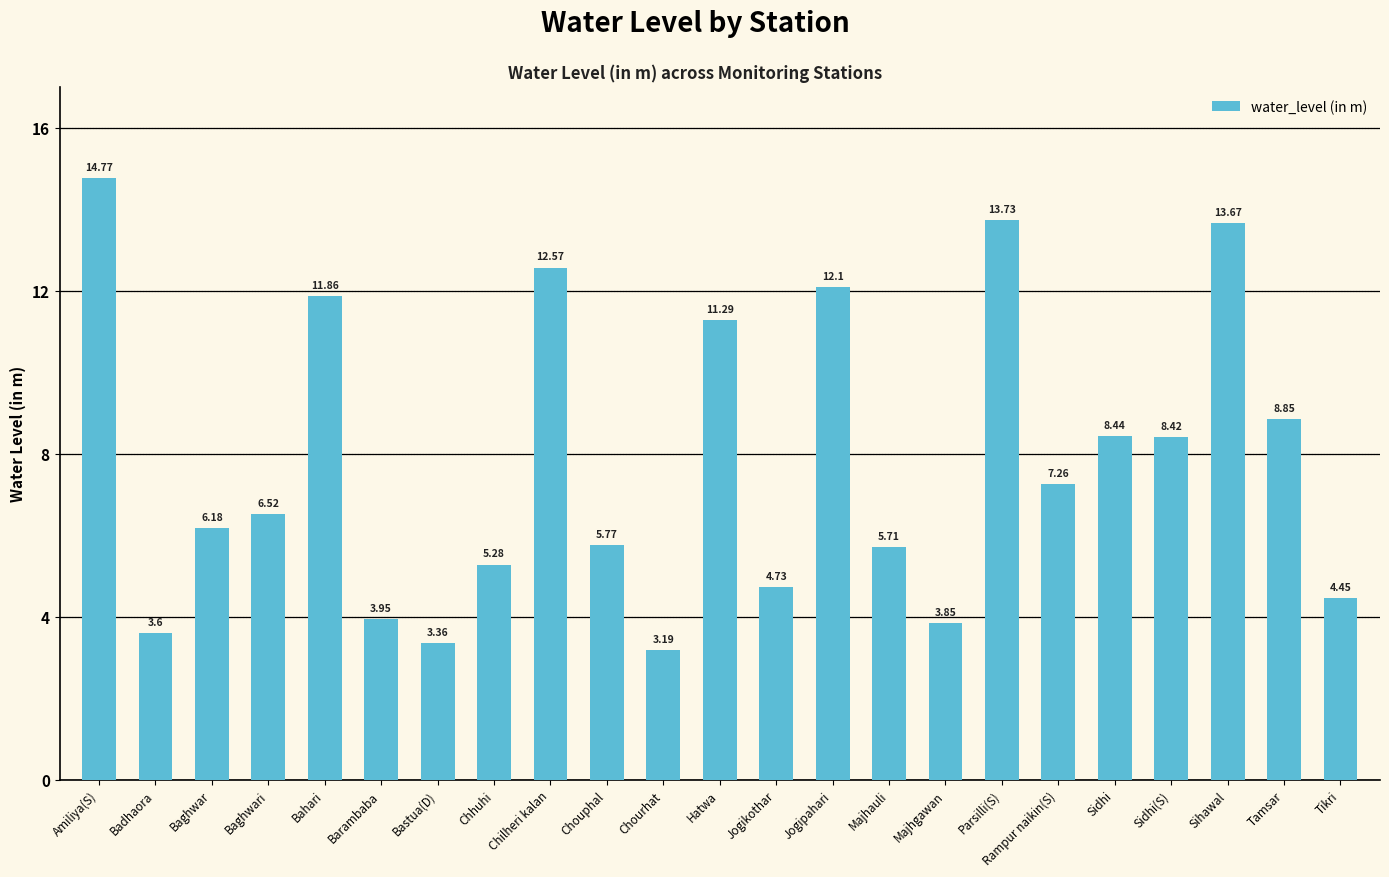

What value does the data have at Amiliya(S)?

14.8